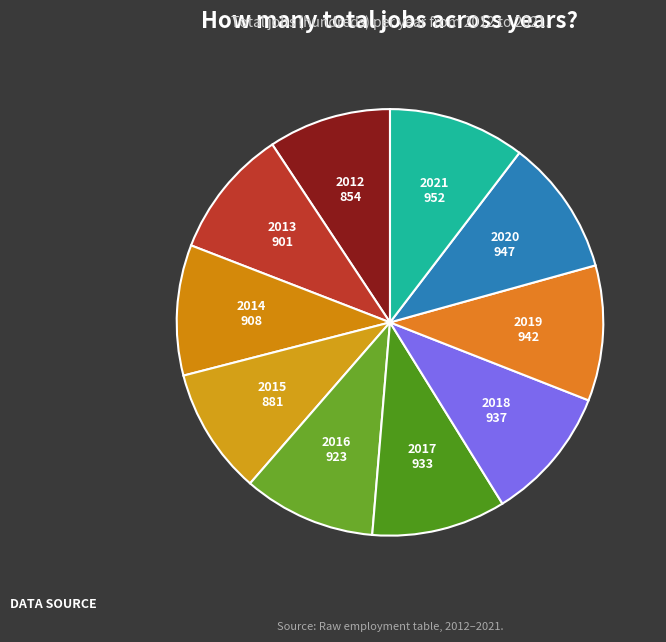

Does 2015 account for over 50% of the chart?

No